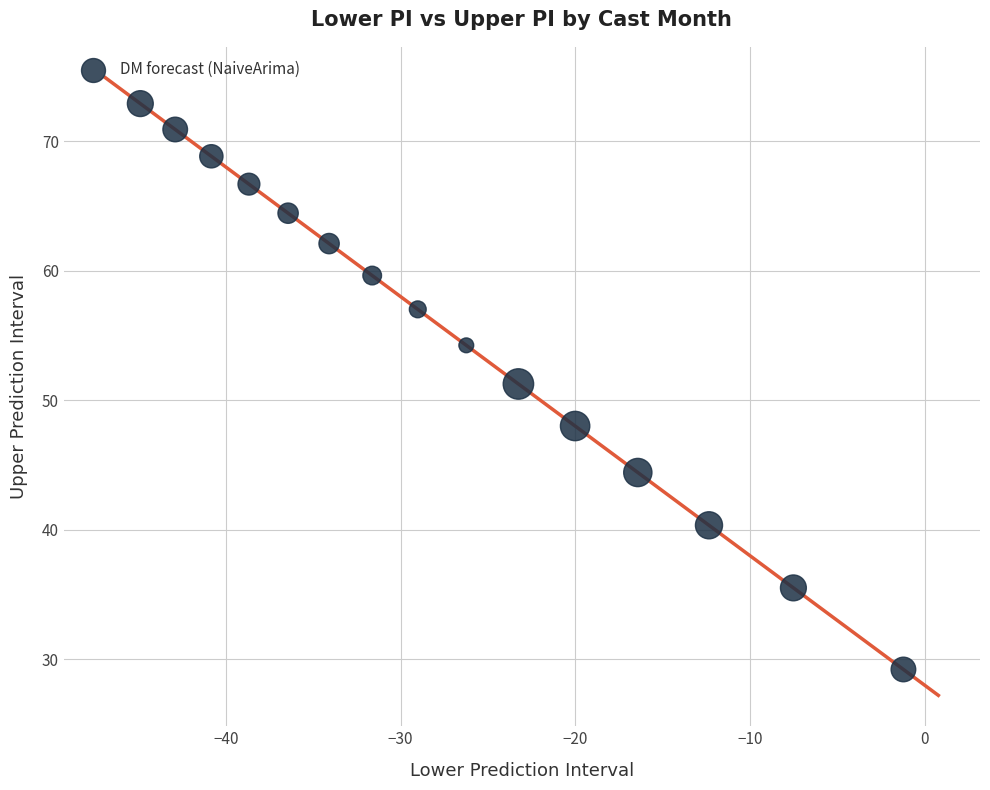

What is the range of X values (max minus min)?

43.7